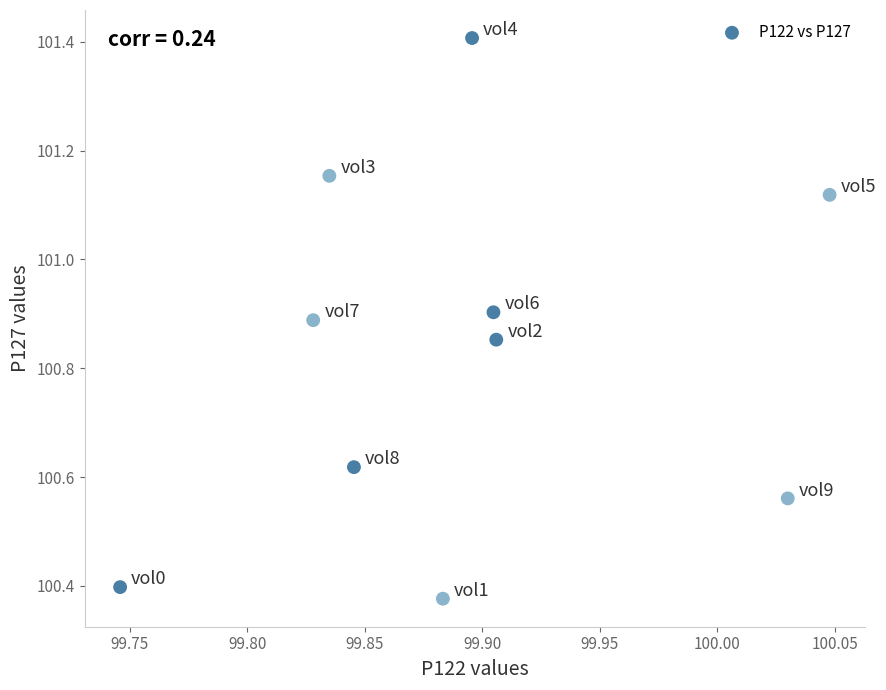

What is the range of Y values (max minus min)?

1.0